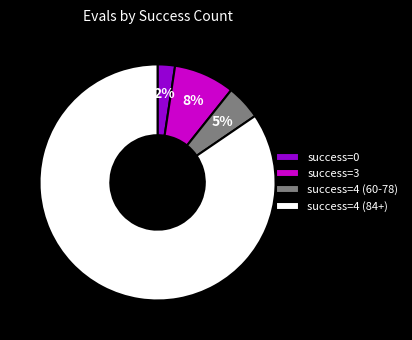

How many slices are in this pie chart?

4